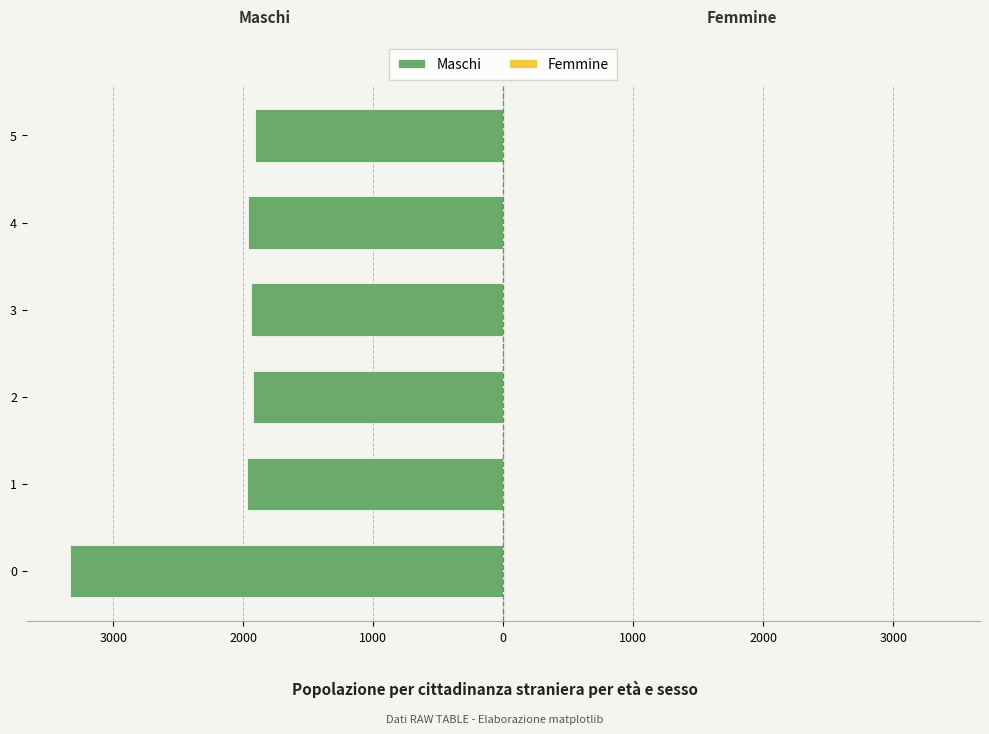

At 5, list the series in order from smallest to largest.

Maschi, Femmine